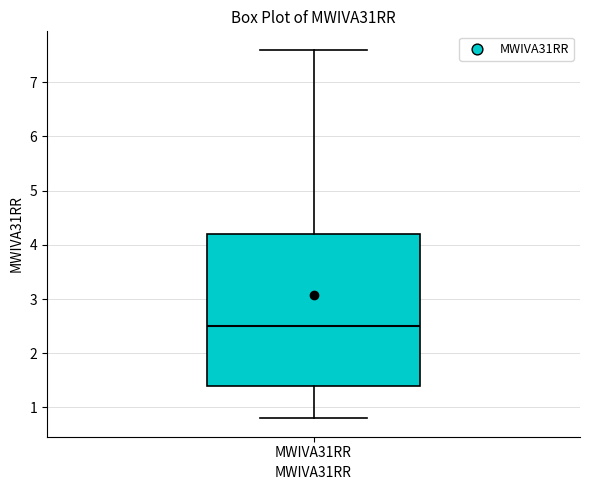

Read this box plot against the y-axis: the position of the median line, the range covered by the box, and the ends of both whiskers. The values are not printed on the chart, so give them approximately, as read against the axis.

median 2.5, box 1.4 to 4.2, whiskers 0.8 to 7.6